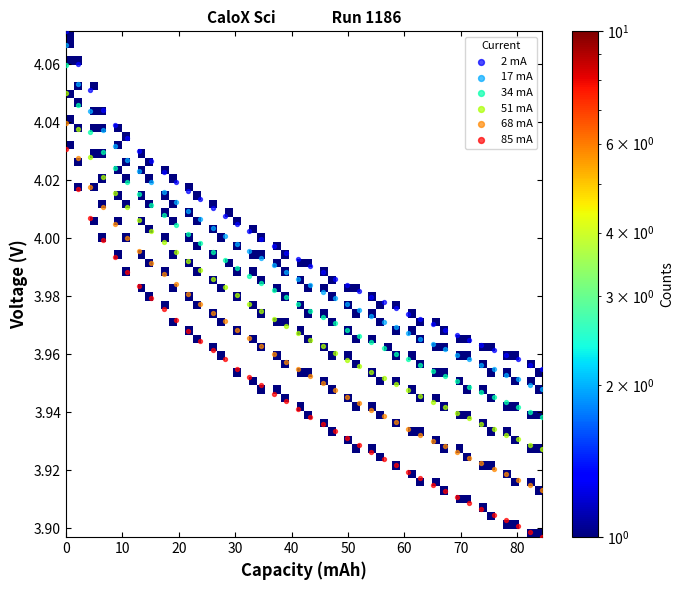

Which series has the widest spread of Y values?

85 mA